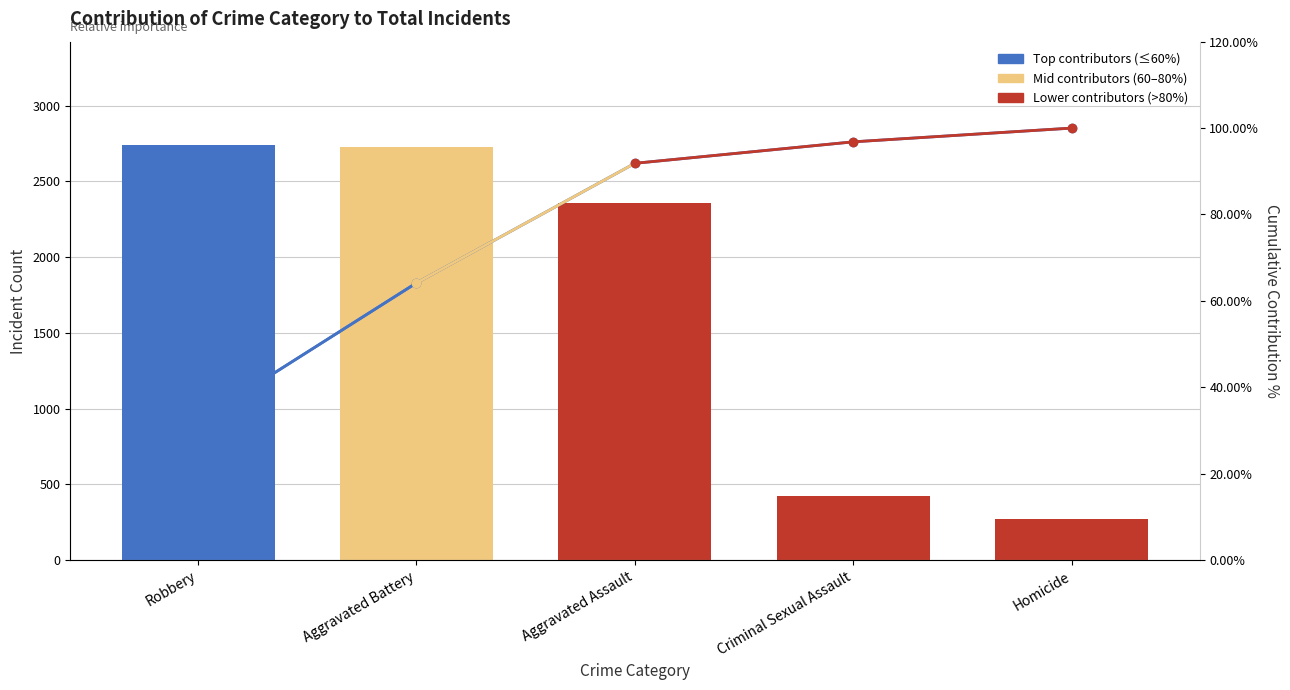

List the series in order of their overall mean, lowest first.

Cumulative %, Total Incidents (2015-2024)